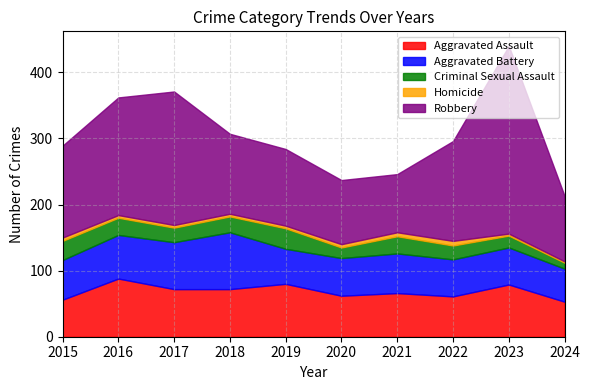

The Robbery series shows 306 at 2016. True or false?

False